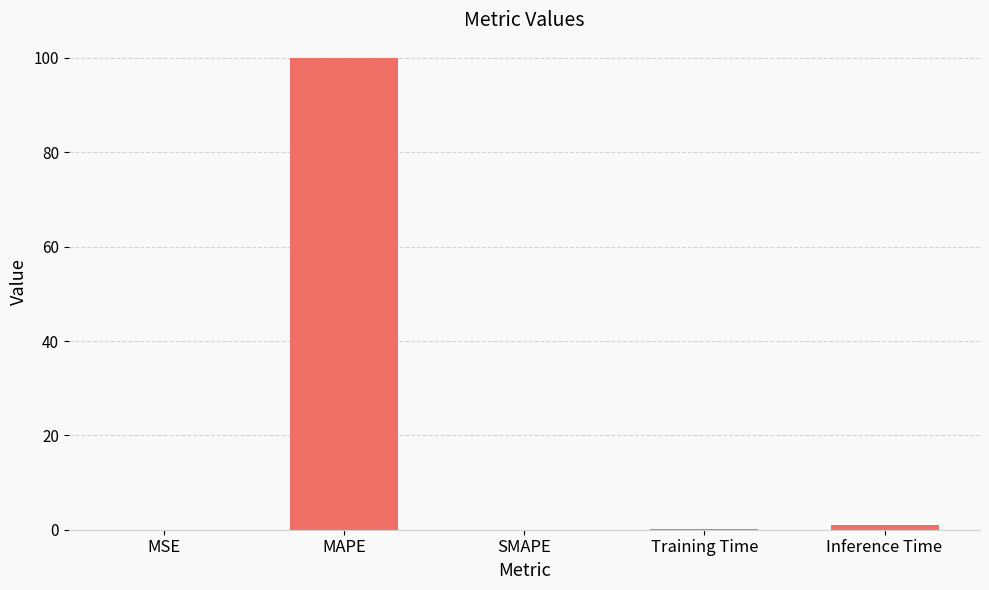

Between MAPE and Inference Time, which is larger?

MAPE